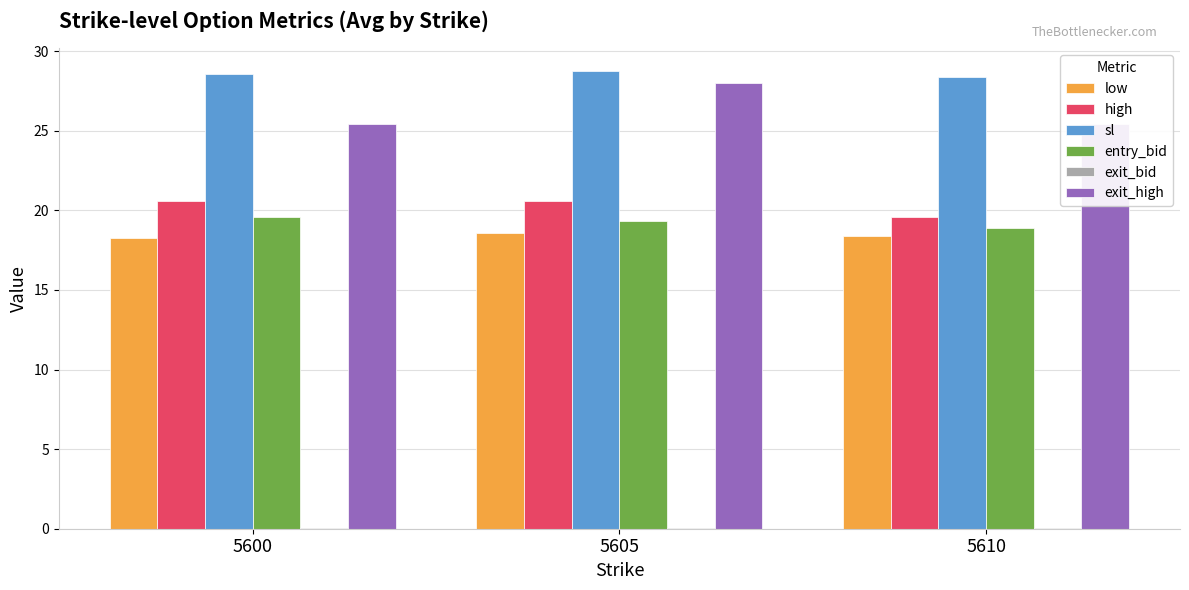

What is the sum of all low values?

55.3